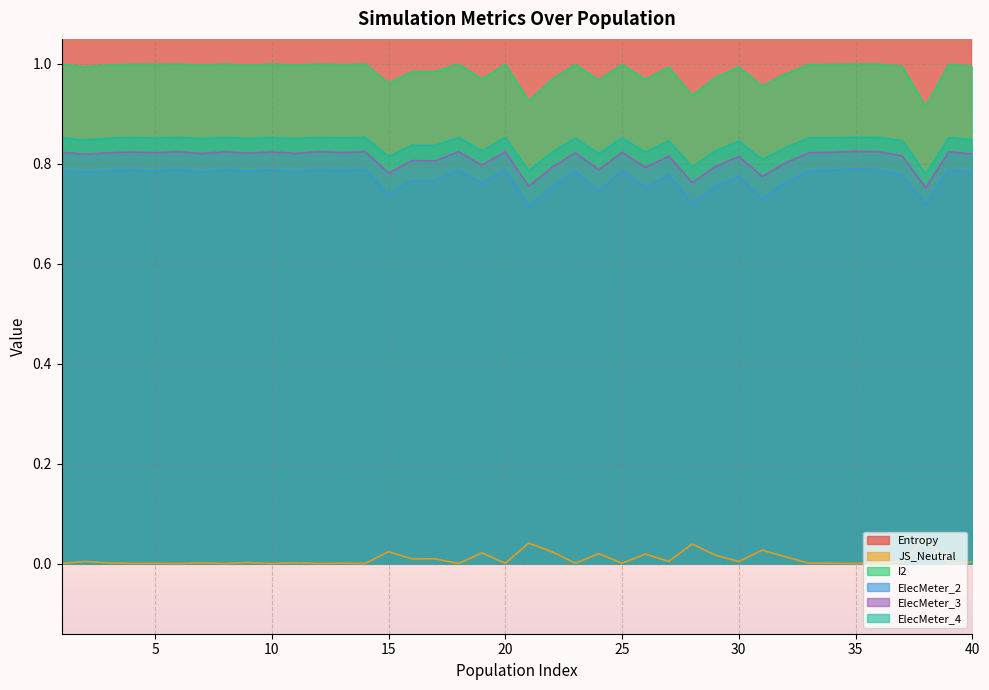

True or false: ElecMeter_4 and ElecMeter_2 cross at least once.

False